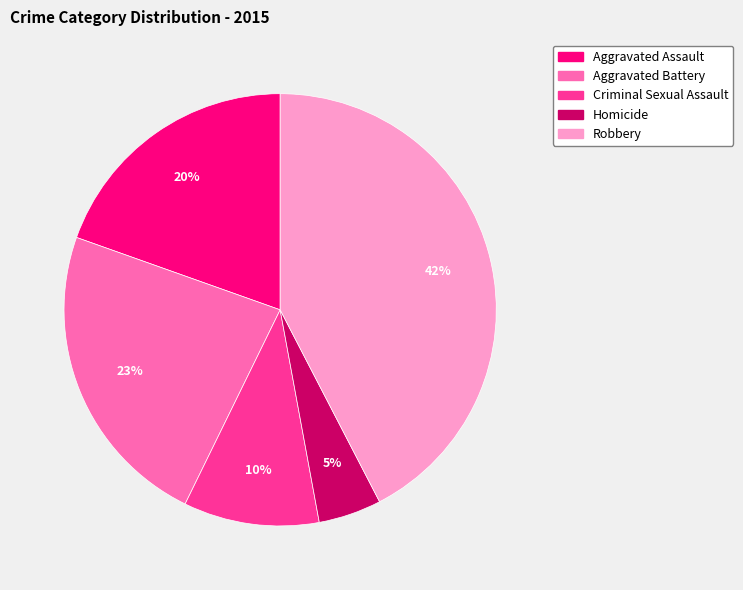

Do Robbery and Aggravated Assault together represent more than half of the pie?

Yes